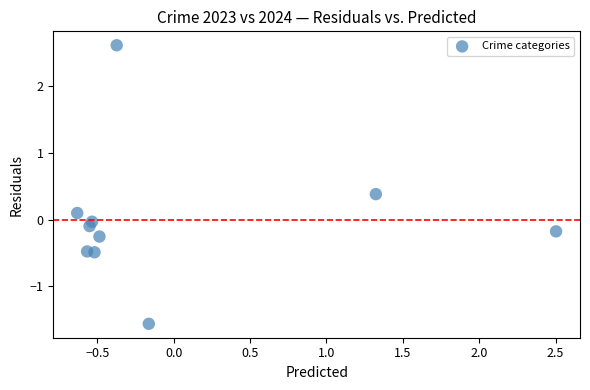

What is the range of X values (max minus min)?

3.1